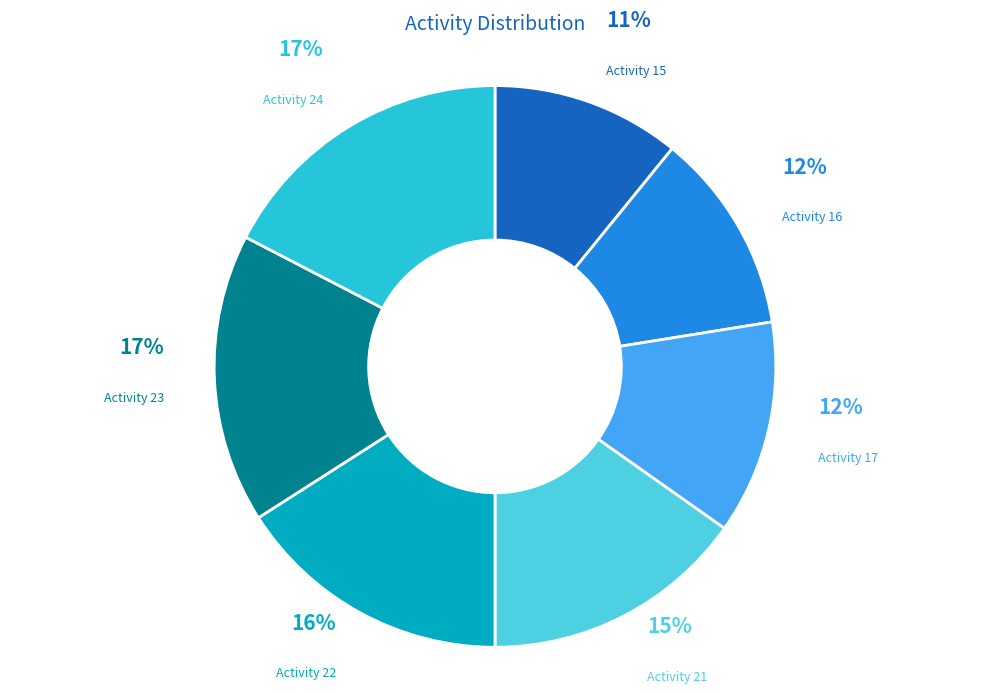

Approximately how many times larger is the value at Activity 24 compared to Activity 22?

1.1